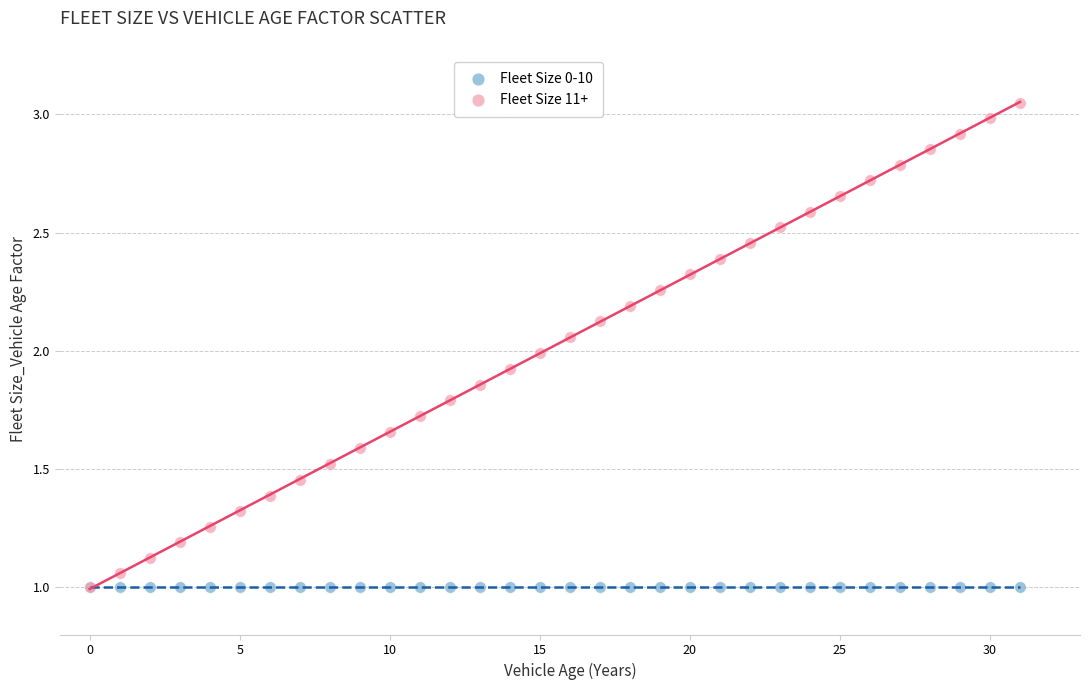

What are all the series names shown in the legend?

Fleet Size 0-10, Fleet Size 11+